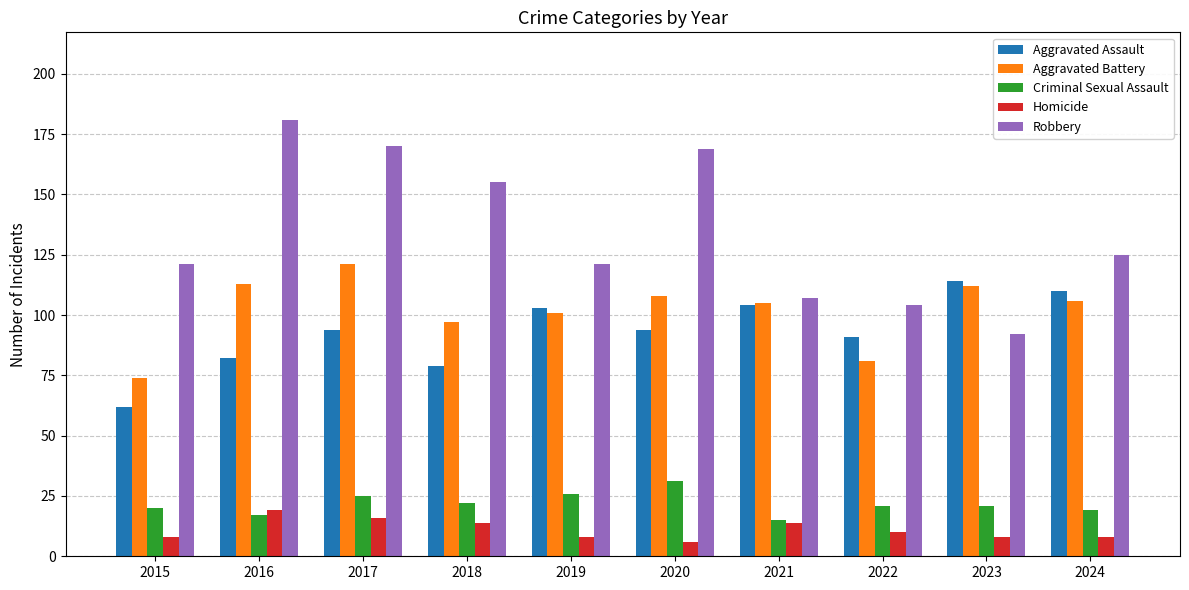

Count the number of data series in this chart.

5